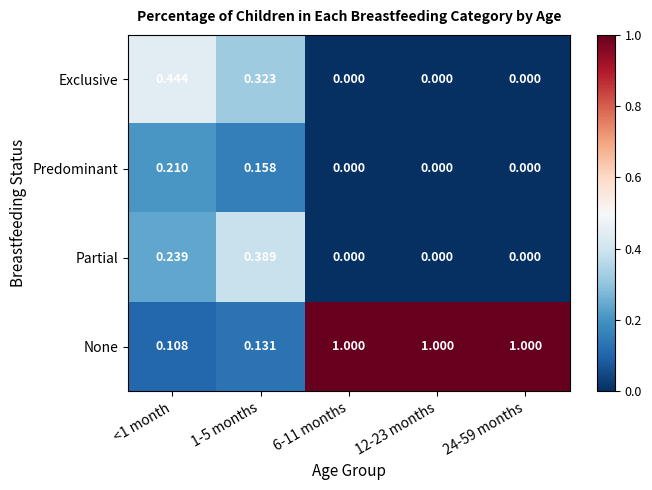

How many data points does each series have?

5